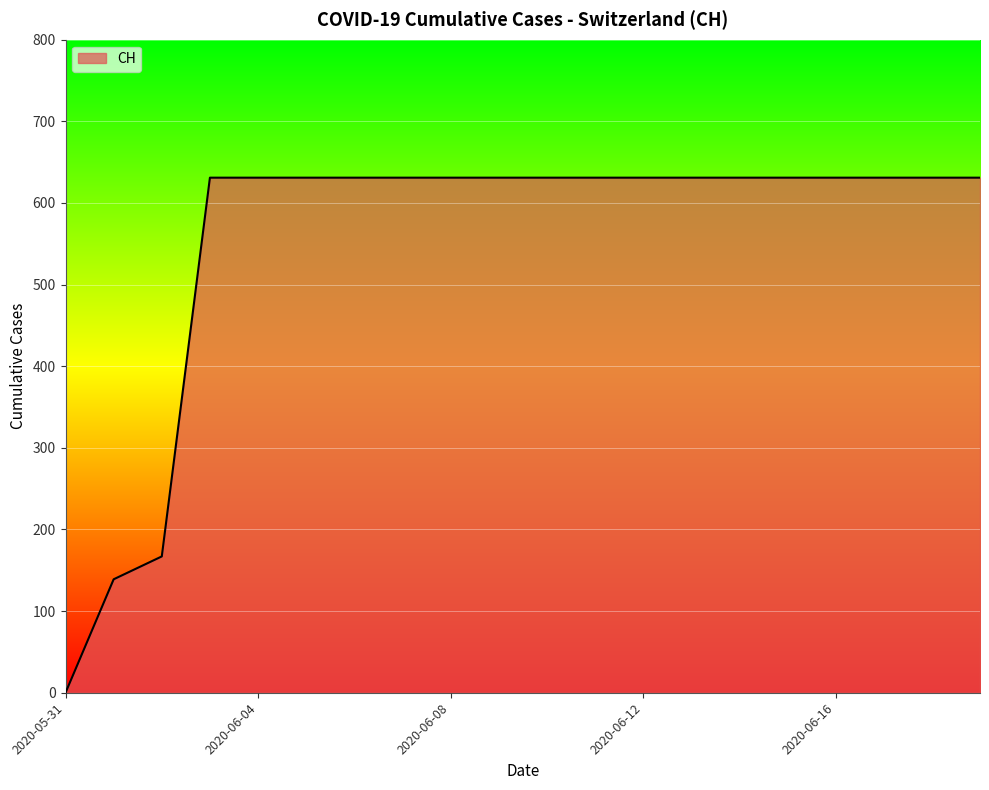

What is the difference between the maximum and minimum values?

631